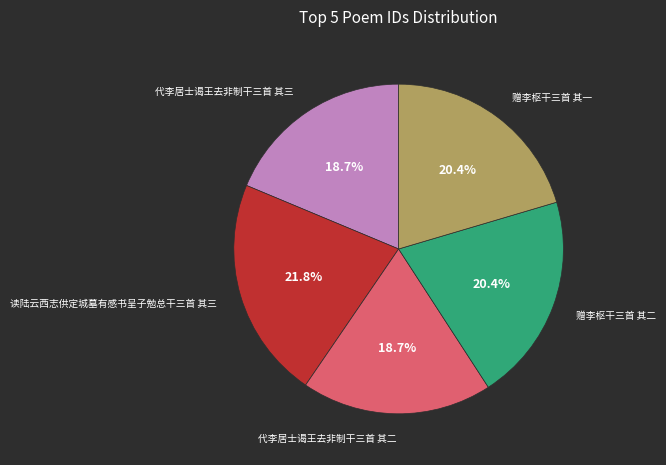

Does any single category account for the majority?

No